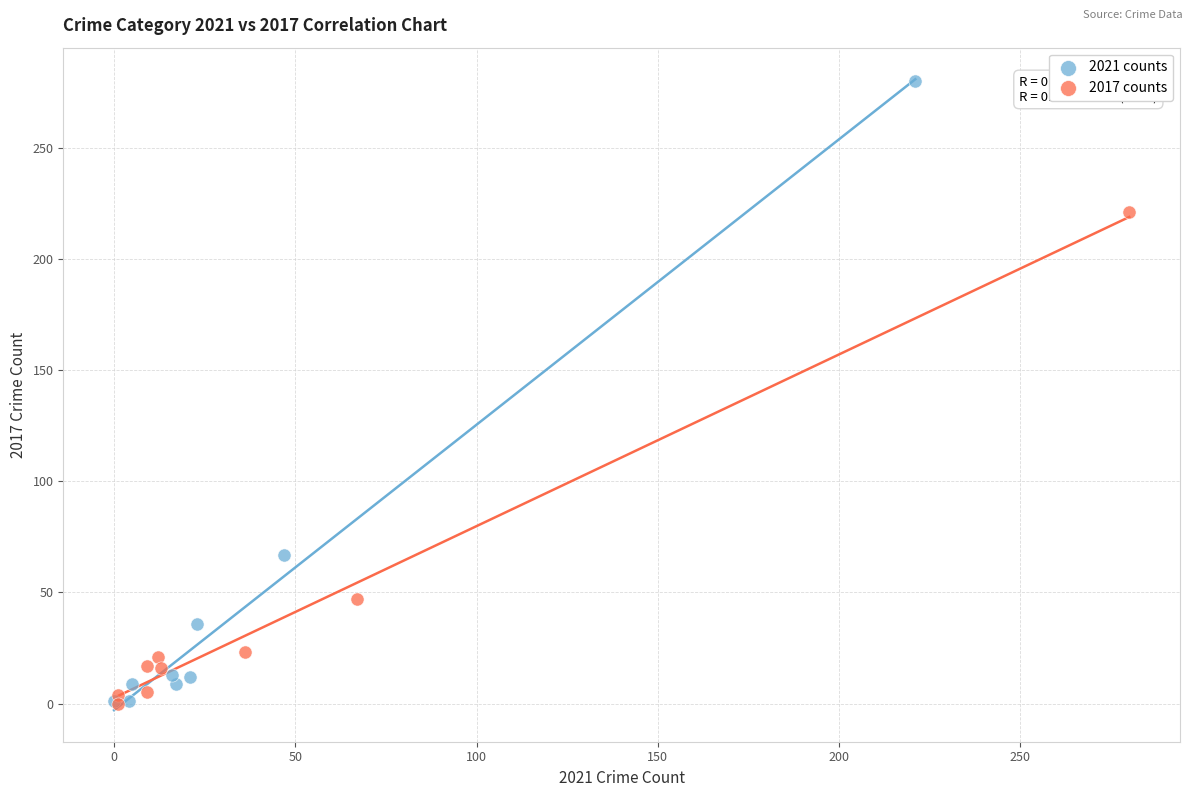

Which series has the widest spread of Y values?

2021 counts